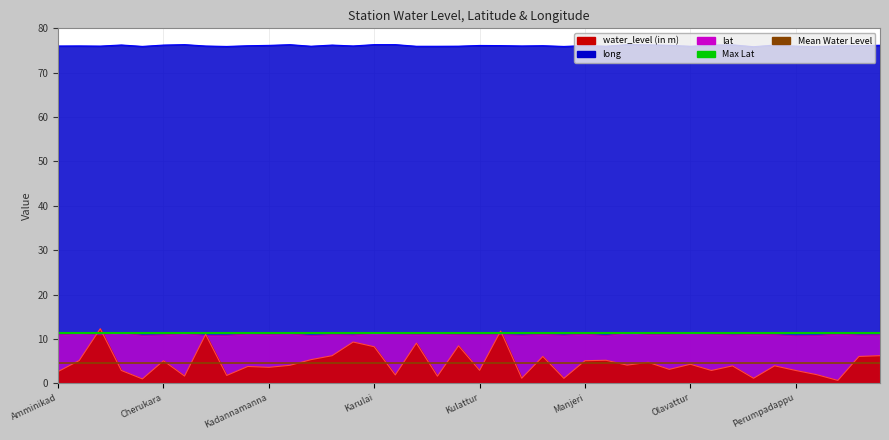

Which category has the highest value in the Max Lat series?

Amminikad